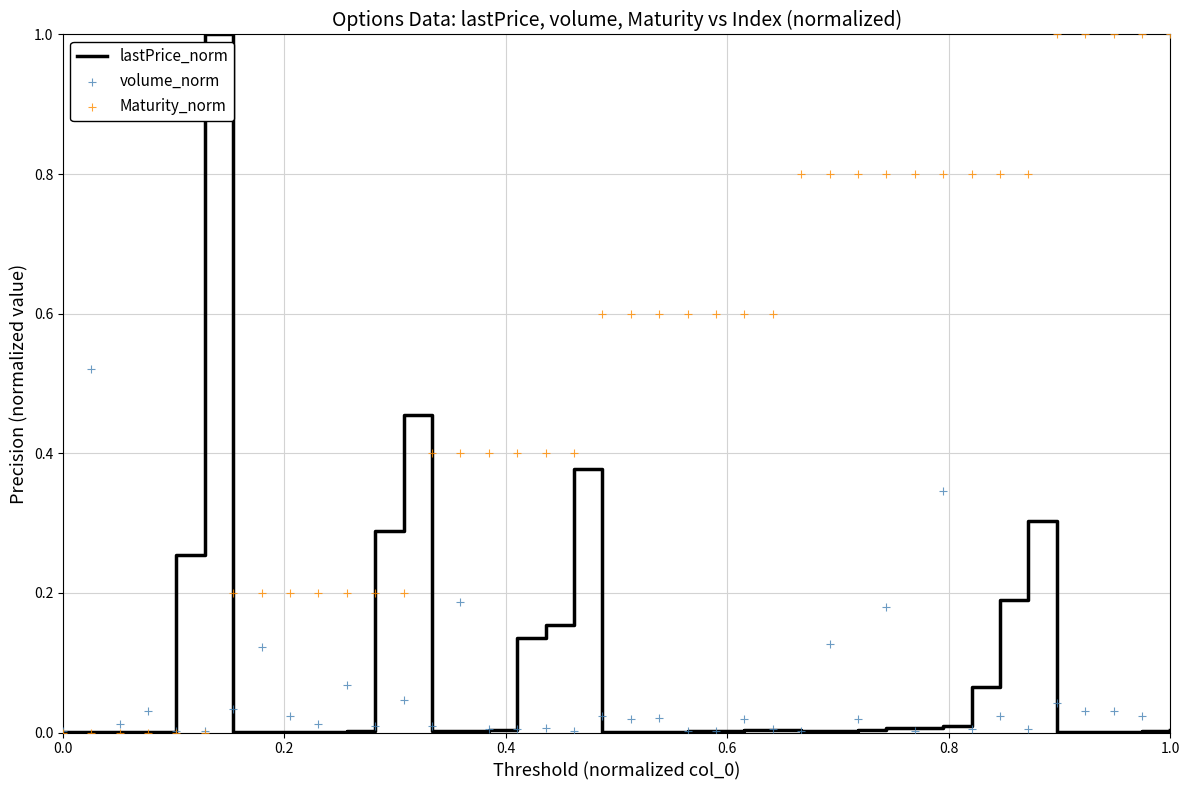

Which series contains the highest Y value?

lastPrice_norm